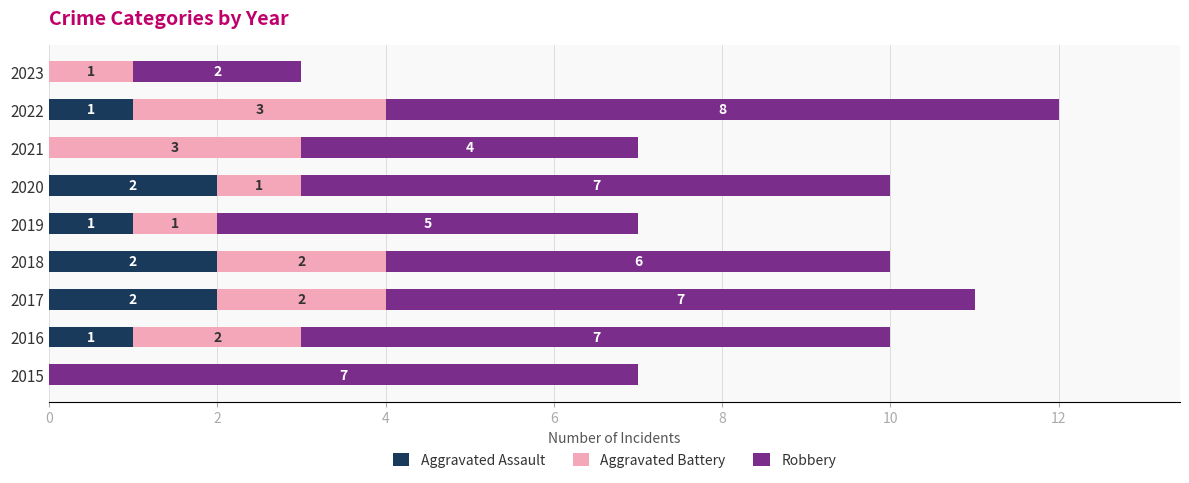

At which category is the sum across all series the highest?

2022